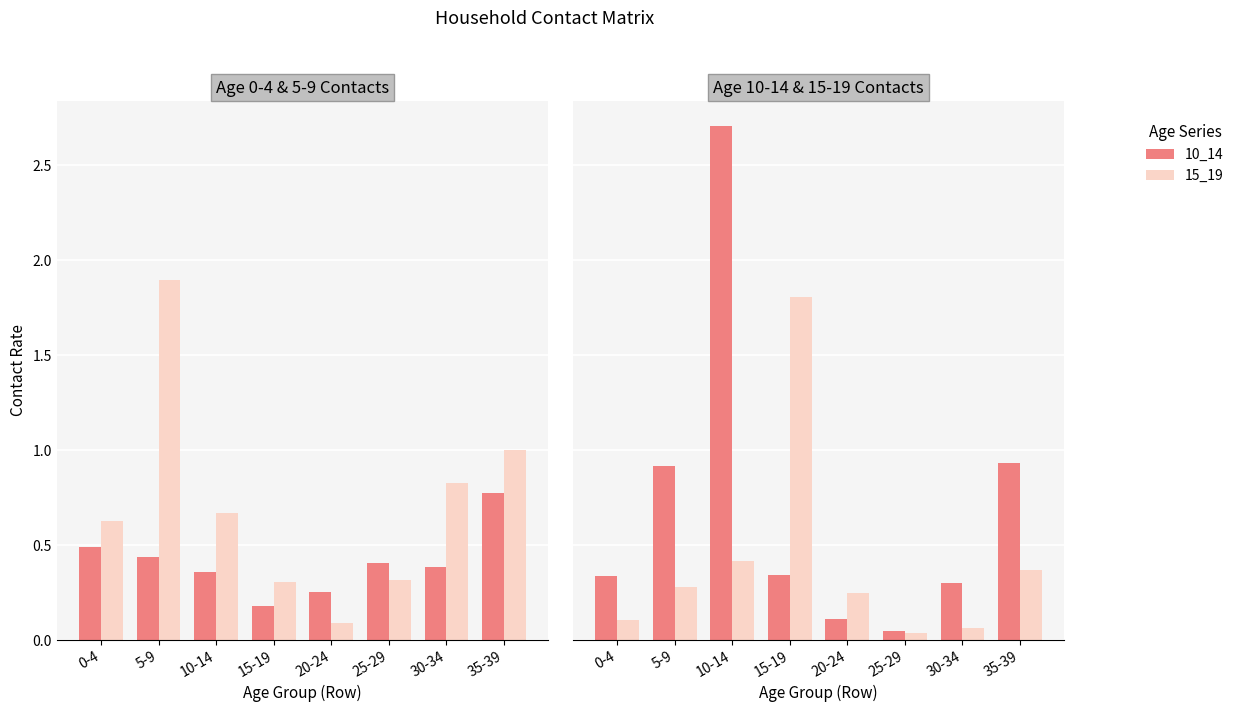

Which series has the largest total across all categories?

5_9